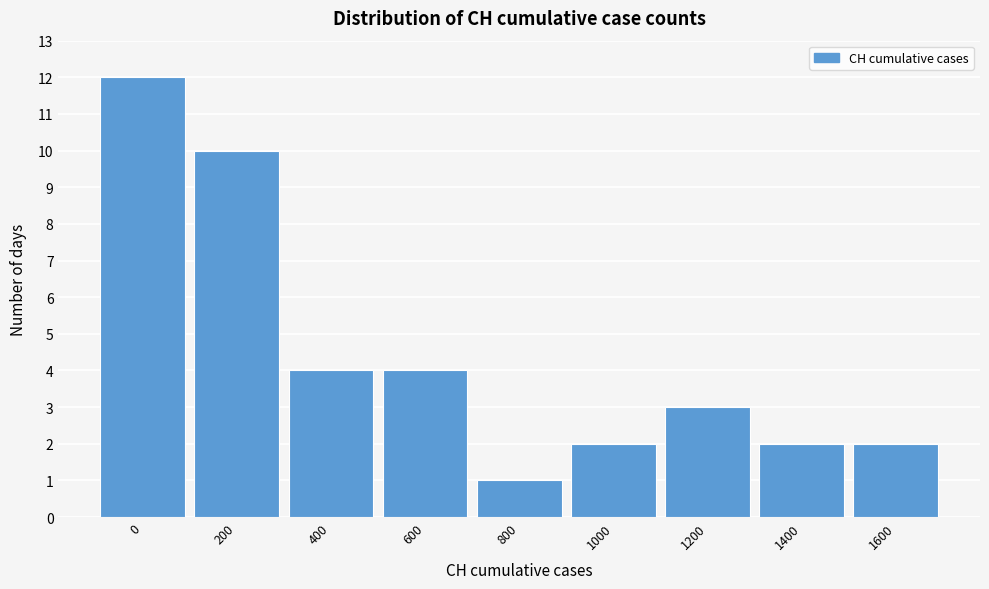

Reading right to left, transcribe all the data shown in this chart.

1600=2	1400=2	1200=3	1000=2	800=1	600=4	400=4	200=10	0=12